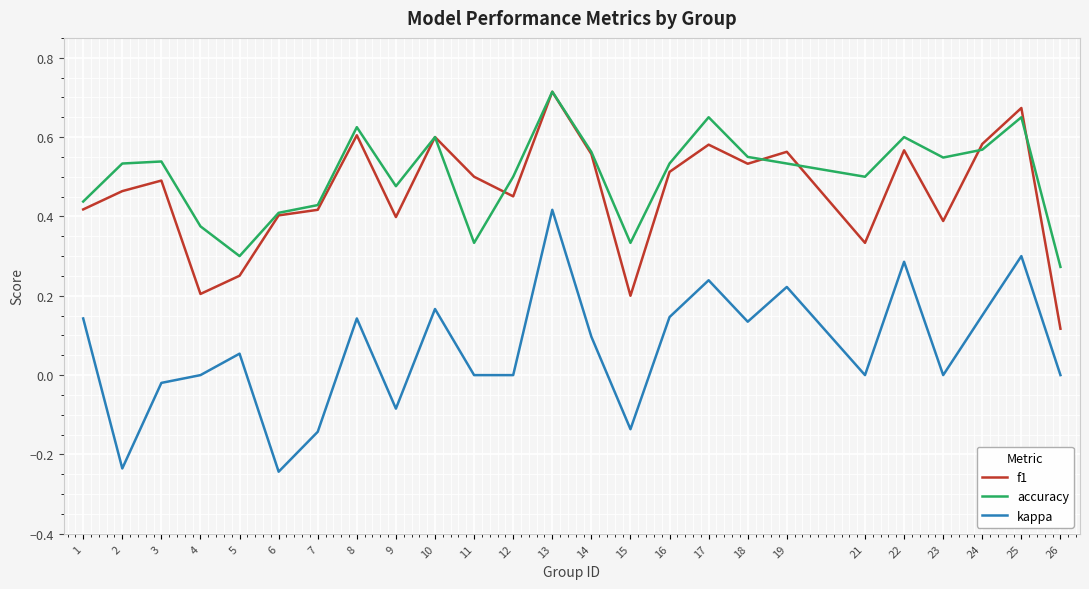

Which series has the widest spread of values?

kappa